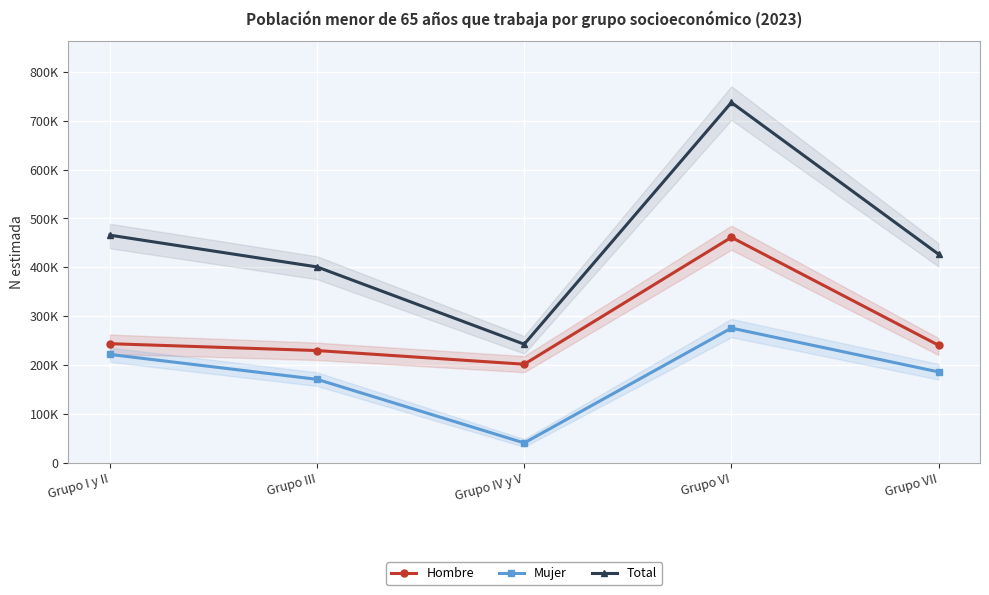

Reading left to right, what are all the values shown in this chart?

Hombre: Grupo I y II=243937	Grupo III=229895	Grupo IV y V=201906	Grupo VI=461448	Grupo VII=240704
Mujer: Grupo I y II=221946	Grupo III=171040	Grupo IV y V=40910	Grupo VI=275787	Grupo VII=186190
Total: Grupo I y II=465883	Grupo III=400935	Grupo IV y V=242816	Grupo VI=737234	Grupo VII=426894